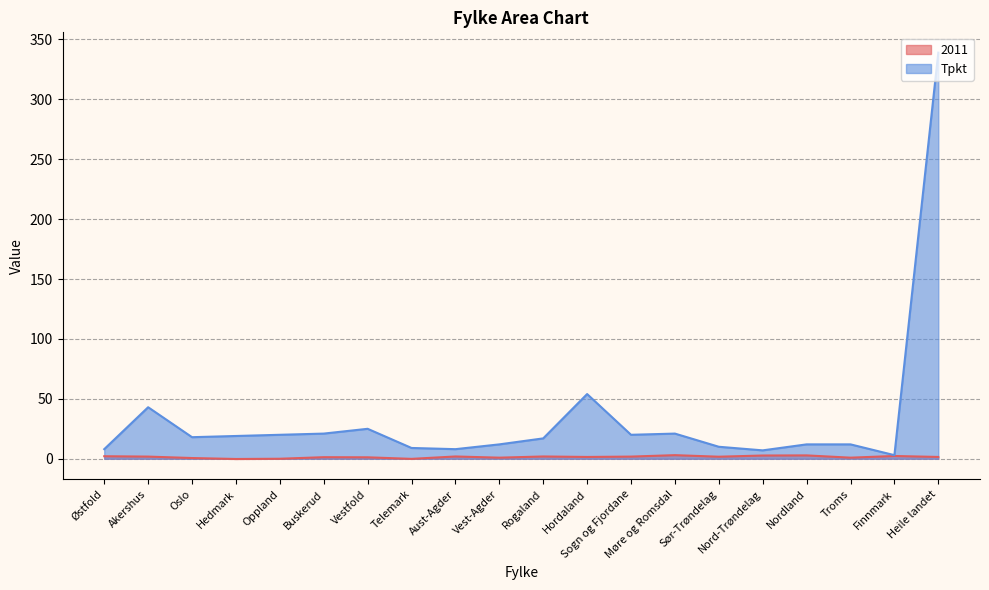

Rank the series by their average value, from highest to lowest.

Tpkt, 2011